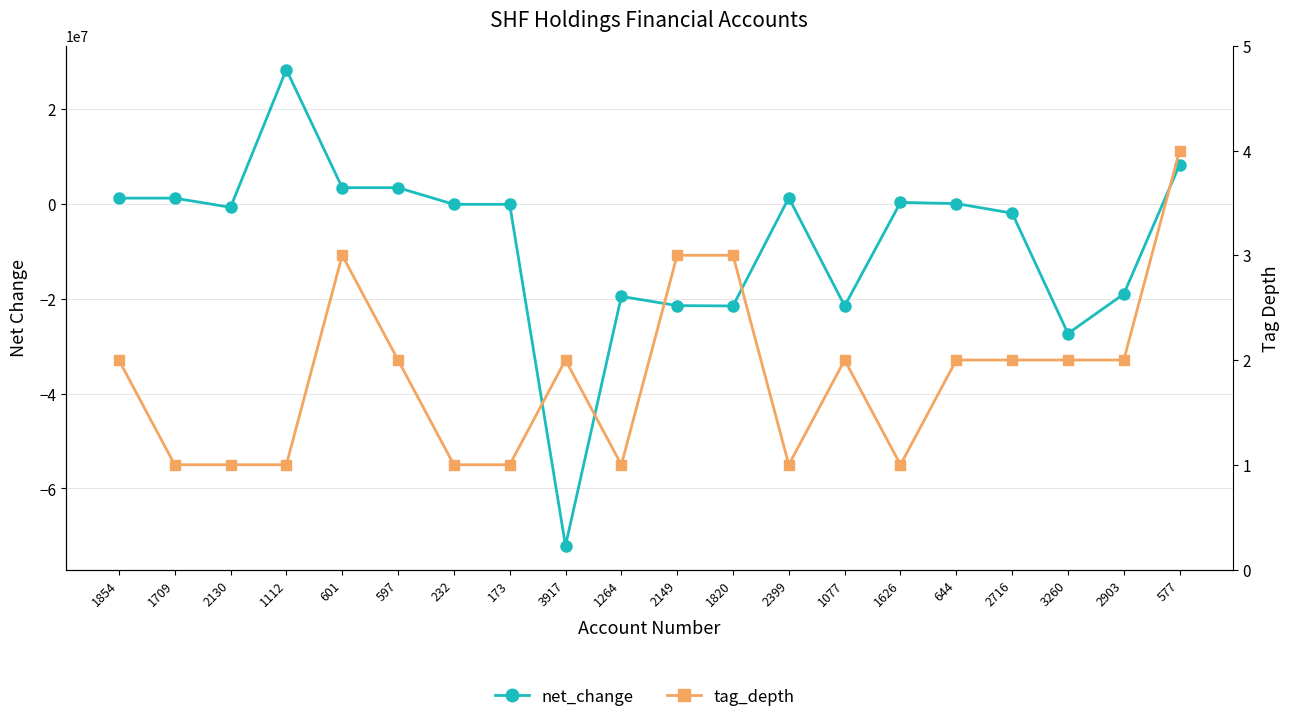

True or false: tag_depth has a value of 1 at 232.

True